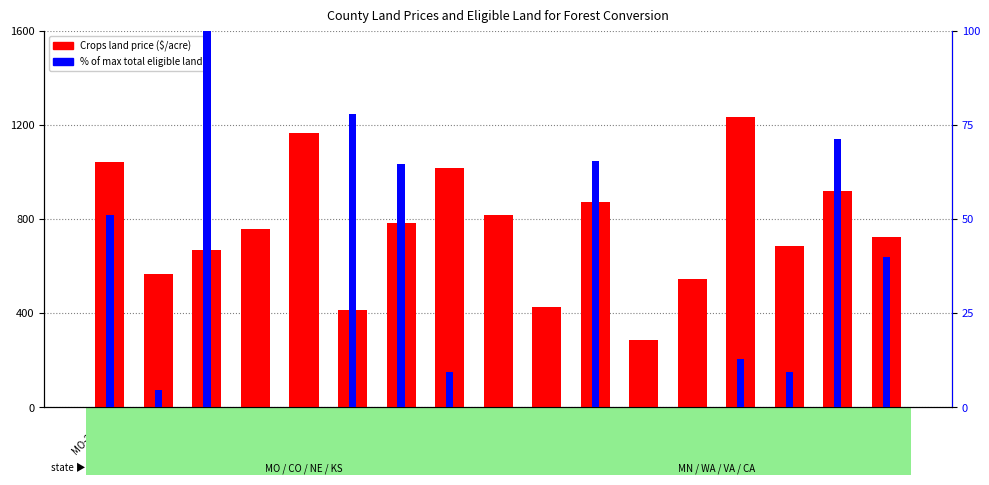

What is the label of the 13th bar from the left?

CO-8115